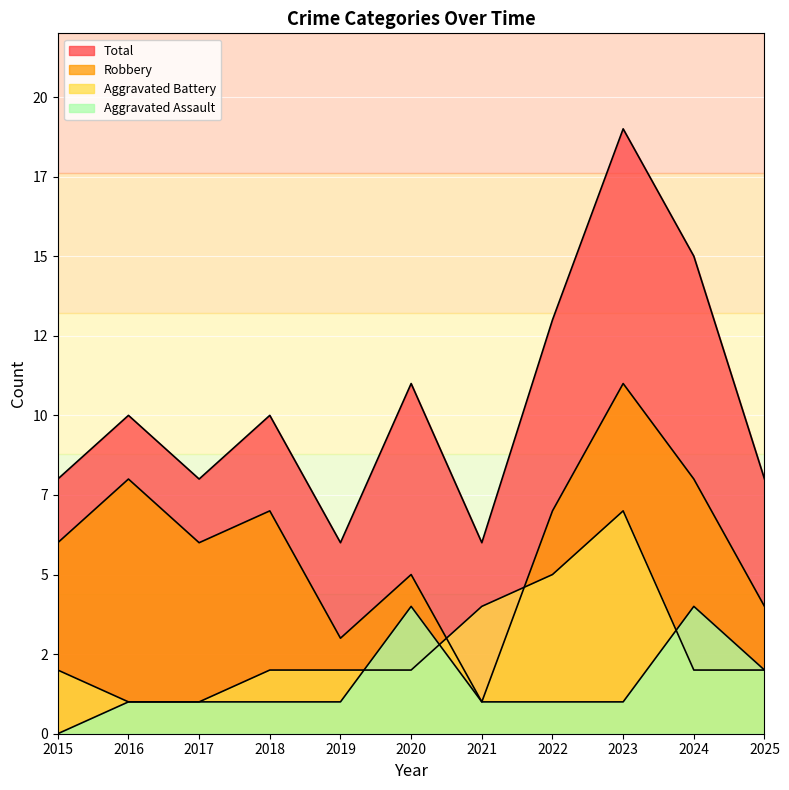

Which category has the highest value in the Total series?

2023